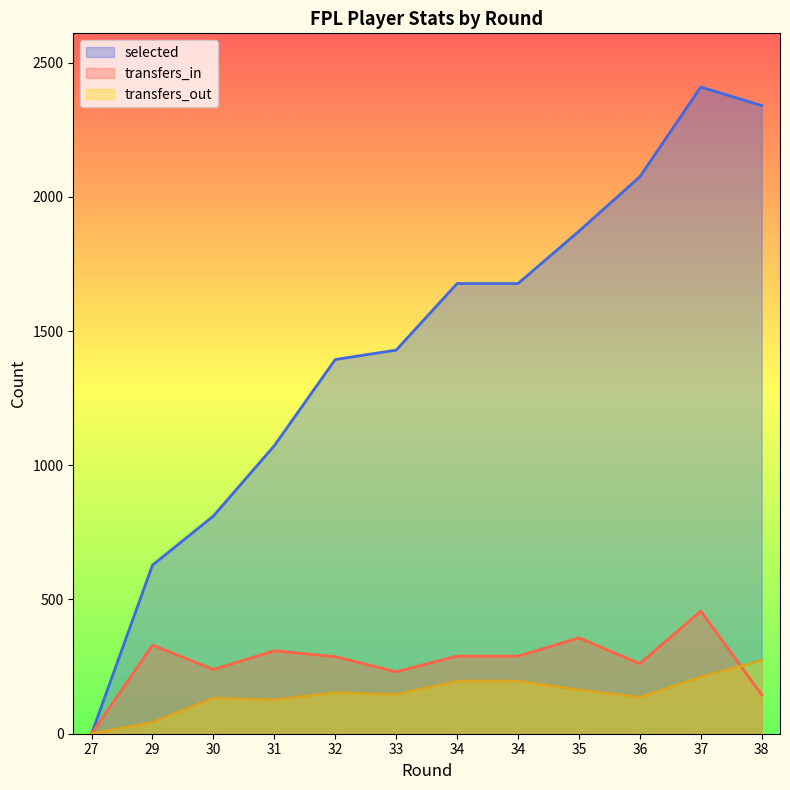

Which label corresponds to the largest value in the chart?

37